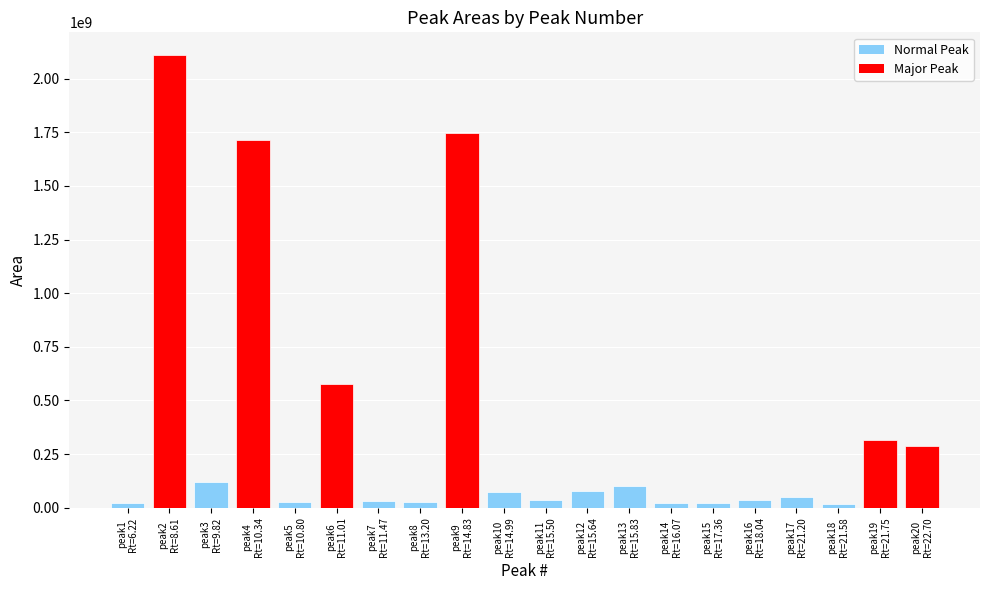

What is the difference between the maximum and minimum values?

2091954442